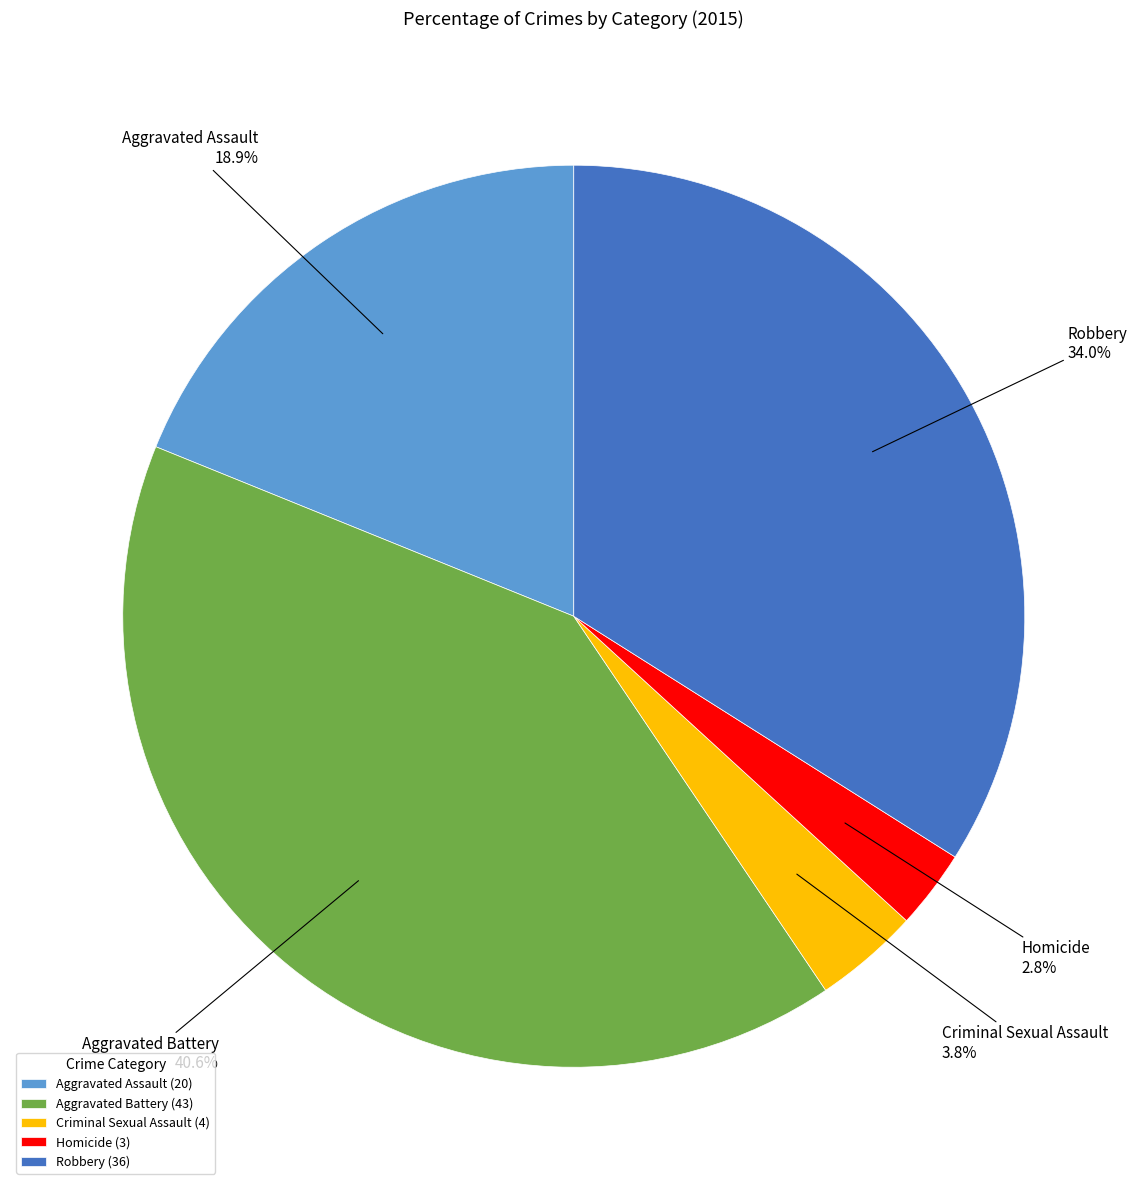

Rank the categories by value from lowest to highest.

Homicide, Criminal Sexual Assault, Aggravated Assault, Robbery, Aggravated Battery